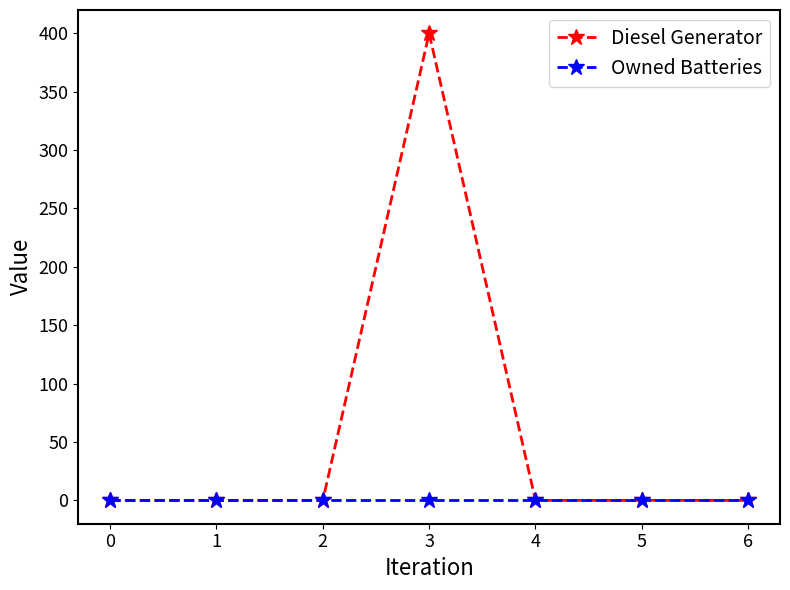

Which series has the widest spread of values?

Diesel Generator